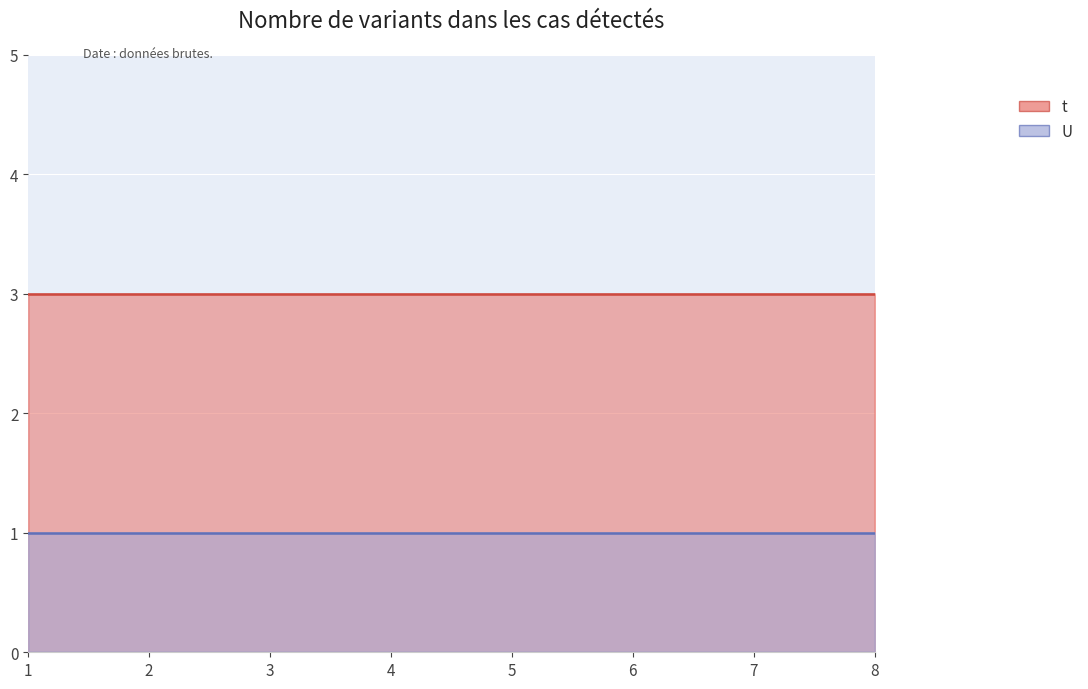

True or false: U and t intersect in this chart.

False